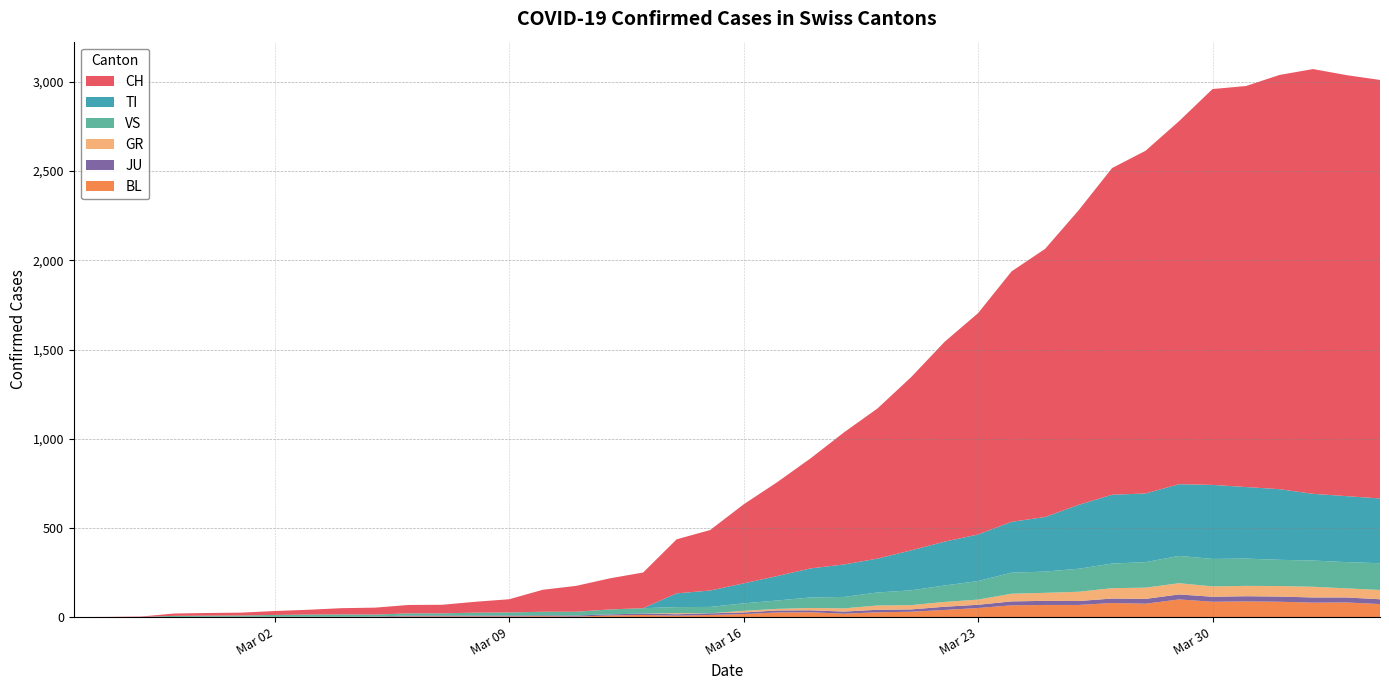

Reading left to right, what are all the values shown in this chart?

CH: 2020-02-25=0	2020-02-26=1	2020-02-27=2	2020-02-28=13	2020-02-29=15	2020-03-01=16	2020-03-02=22	2020-03-03=27	2020-03-04=35	2020-03-05=39	2020-03-06=47	2020-03-07=48	2020-03-08=61	2020-03-09=74	2020-03-10=123	2020-03-11=145	2020-03-12=174	2020-03-13=200	2020-03-14=303	2020-03-15=339	2020-03-16=443	2020-03-17=526	2020-03-18=617	2020-03-19=741	2020-03-20=842	2020-03-21=971	2020-03-22=1120	2020-03-23=1241	2020-03-24=1404	2020-03-25=1503	2020-03-26=1651	2020-03-27=1831	2020-03-28=1921	2020-03-29=2035	2020-03-30=2219	2020-03-31=2248	2020-04-01=2322	2020-04-02=2381	2020-04-03=2360	2020-04-04=2346
TI: 2020-02-25=0	2020-02-26=0	2020-02-27=0	2020-02-28=0	2020-02-29=0	2020-03-01=0	2020-03-02=0	2020-03-03=0	2020-03-04=0	2020-03-05=0	2020-03-06=0	2020-03-07=0	2020-03-08=0	2020-03-09=0	2020-03-10=0	2020-03-11=0	2020-03-12=0	2020-03-13=0	2020-03-14=77	2020-03-15=92	2020-03-16=112	2020-03-17=137	2020-03-18=163	2020-03-19=182	2020-03-20=190	2020-03-21=224	2020-03-22=246	2020-03-23=261	2020-03-24=285	2020-03-25=306	2020-03-26=358	2020-03-27=386	2020-03-28=385	2020-03-29=402	2020-03-30=415	2020-03-31=401	2020-04-01=396	2020-04-02=374	2020-04-03=370	2020-04-04=363
GR: 2020-02-25=0	2020-02-26=0	2020-02-27=0	2020-02-28=0	2020-02-29=0	2020-03-01=0	2020-03-02=0	2020-03-03=0	2020-03-04=0	2020-03-05=0	2020-03-06=0	2020-03-07=0	2020-03-08=0	2020-03-09=0	2020-03-10=0	2020-03-11=0	2020-03-12=0	2020-03-13=0	2020-03-14=6	2020-03-15=0	2020-03-16=9	2020-03-17=9	2020-03-18=13	2020-03-19=18	2020-03-20=24	2020-03-21=24	2020-03-22=27	2020-03-23=29	2020-03-24=43	2020-03-25=45	2020-03-26=52	2020-03-27=58	2020-03-28=63	2020-03-29=63	2020-03-30=58	2020-03-31=58	2020-04-01=59	2020-04-02=60	2020-04-03=51	2020-04-04=52
JU: 2020-02-25=0	2020-02-26=0	2020-02-27=1	2020-02-28=1	2020-02-29=1	2020-03-01=1	2020-03-02=1	2020-03-03=1	2020-03-04=1	2020-03-05=2	2020-03-06=5	2020-03-07=5	2020-03-08=5	2020-03-09=5	2020-03-10=5	2020-03-11=6	2020-03-12=6	2020-03-13=8	2020-03-14=8	2020-03-15=9	2020-03-16=9	2020-03-17=11	2020-03-18=11	2020-03-19=12	2020-03-20=14	2020-03-21=13	2020-03-22=18	2020-03-23=18	2020-03-24=22	2020-03-25=23	2020-03-26=22	2020-03-27=25	2020-03-28=27	2020-03-29=28	2020-03-30=28	2020-03-31=29	2020-04-01=29	2020-04-02=29	2020-04-03=28	2020-04-04=27
VS: 2020-02-25=0	2020-02-26=0	2020-02-27=0	2020-02-28=6	2020-02-29=6	2020-03-01=7	2020-03-02=10	2020-03-03=12	2020-03-04=13	2020-03-05=11	2020-03-06=12	2020-03-07=12	2020-03-08=16	2020-03-09=17	2020-03-10=20	2020-03-11=21	2020-03-12=28	2020-03-13=30	2020-03-14=34	2020-03-15=36	2020-03-16=42	2020-03-17=47	2020-03-18=59	2020-03-19=64	2020-03-20=73	2020-03-21=83	2020-03-22=92	2020-03-23=104	2020-03-24=118	2020-03-25=119	2020-03-26=129	2020-03-27=138	2020-03-28=143	2020-03-29=153	2020-03-30=154	2020-03-31=153	2020-04-01=147	2020-04-02=147	2020-04-03=147	2020-04-04=150
BL: 2020-02-25=0	2020-02-26=0	2020-02-27=0	2020-02-28=0	2020-02-29=1	2020-03-01=1	2020-03-02=1	2020-03-03=1	2020-03-04=1	2020-03-05=1	2020-03-06=4	2020-03-07=4	2020-03-08=4	2020-03-09=4	2020-03-10=5	2020-03-11=3	2020-03-12=9	2020-03-13=12	2020-03-14=8	2020-03-15=12	2020-03-16=17	2020-03-17=26	2020-03-18=27	2020-03-19=19	2020-03-20=27	2020-03-21=30	2020-03-22=40	2020-03-23=51	2020-03-24=66	2020-03-25=68	2020-03-26=68	2020-03-27=79	2020-03-28=75	2020-03-29=99	2020-03-30=86	2020-03-31=88	2020-04-01=86	2020-04-02=81	2020-04-03=82	2020-04-04=73